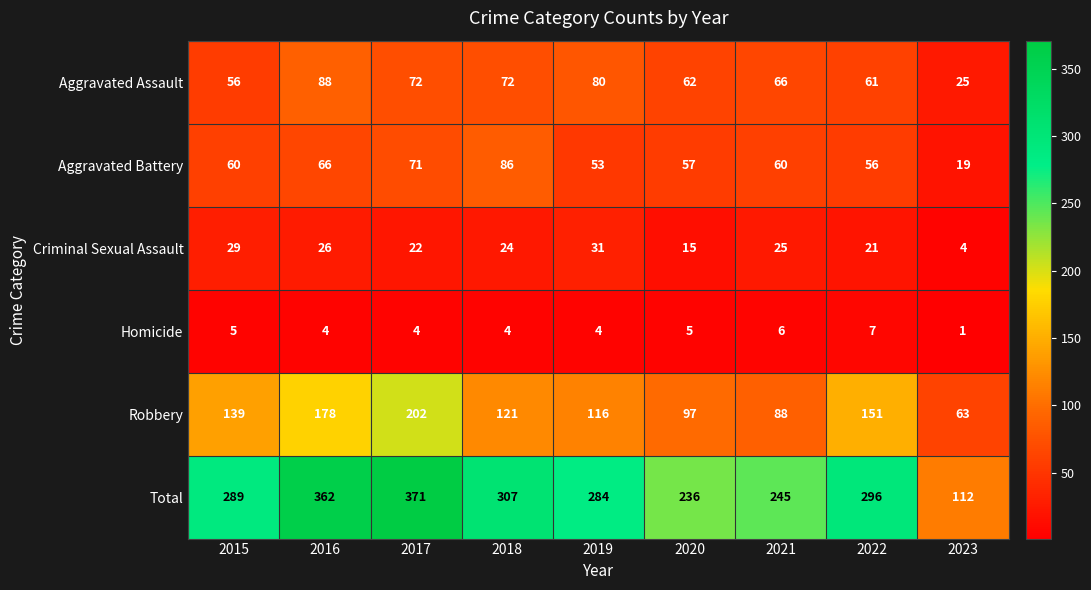

How many data points does each series have?

9